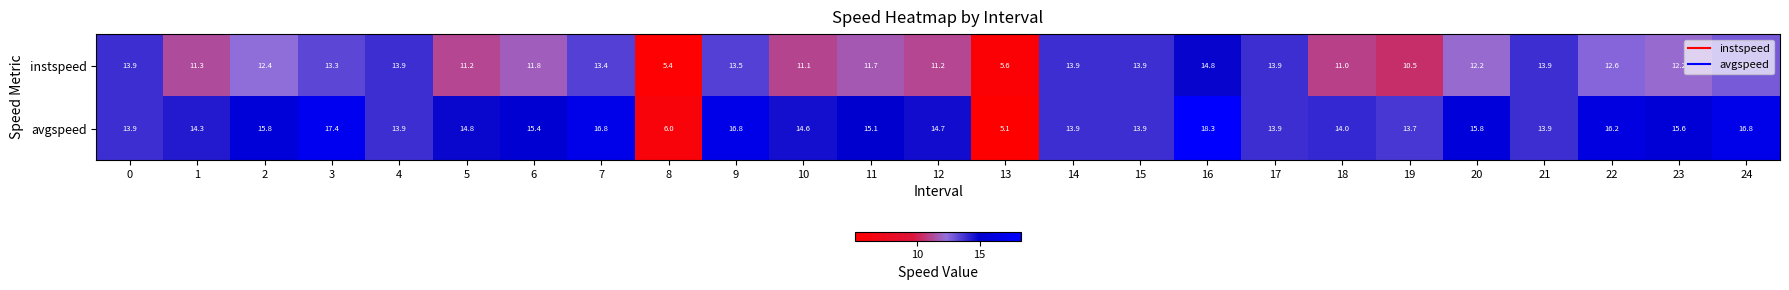

Which series changed the most between 7 and 21?

avgspeed